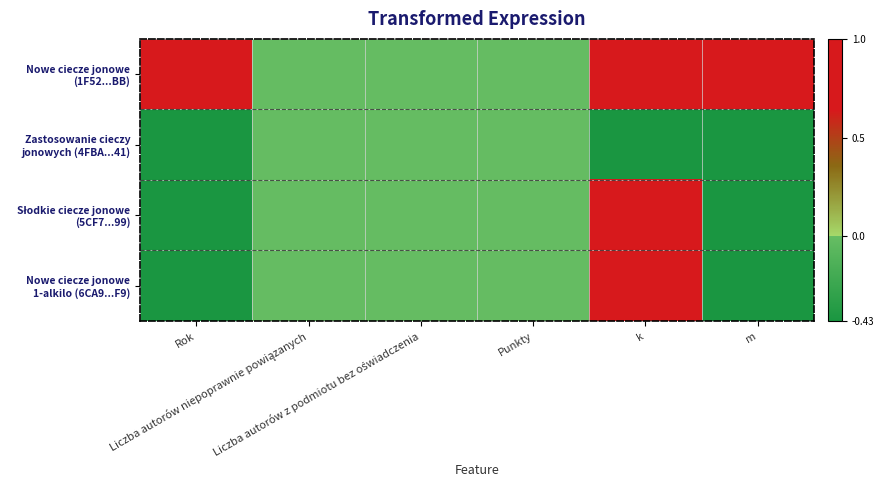

Which series changed the most between Liczba autorów niepoprawnie powiązanych and m?

Nowe ciecze jonowe (1F52...BB)